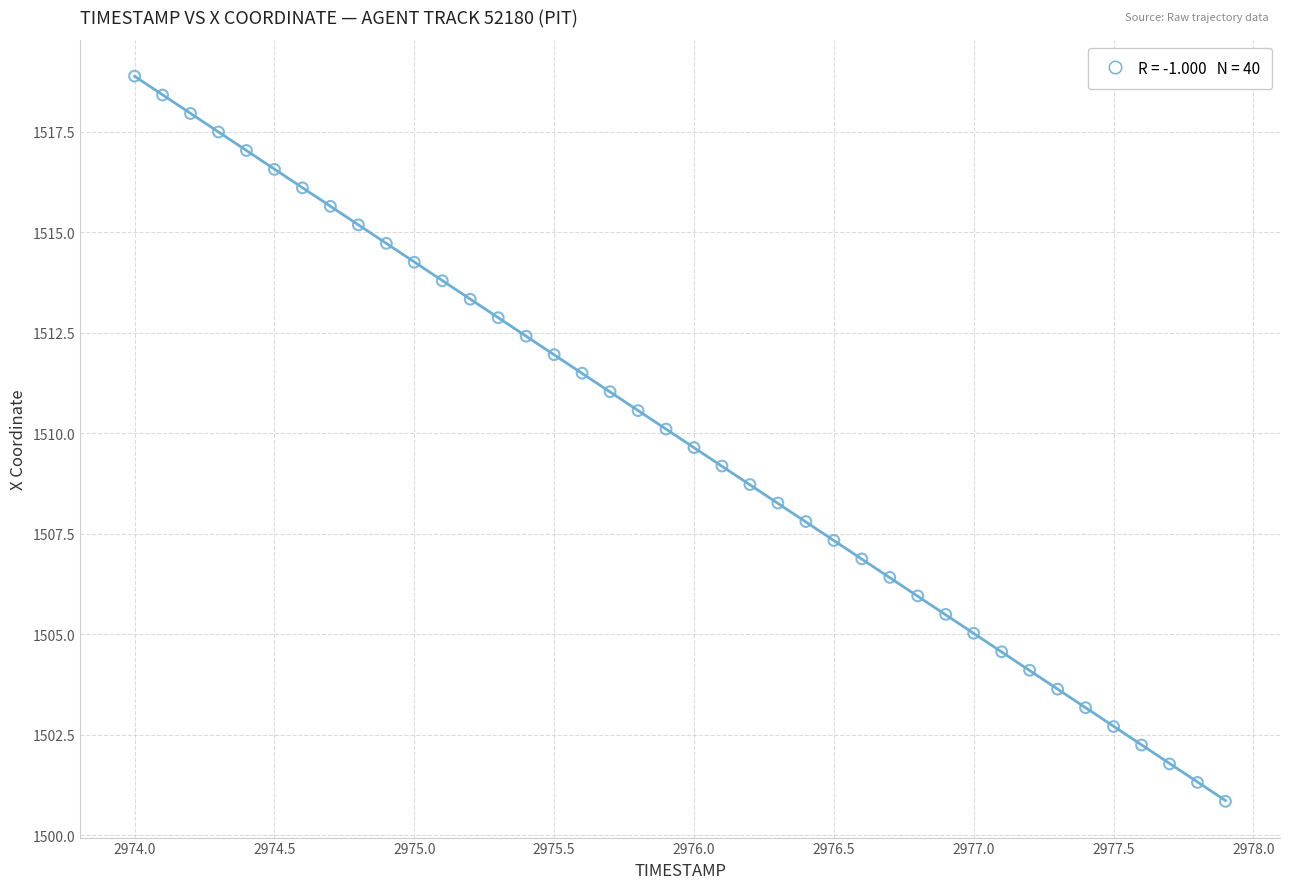

What is the range of Y values (max minus min)?

18.0